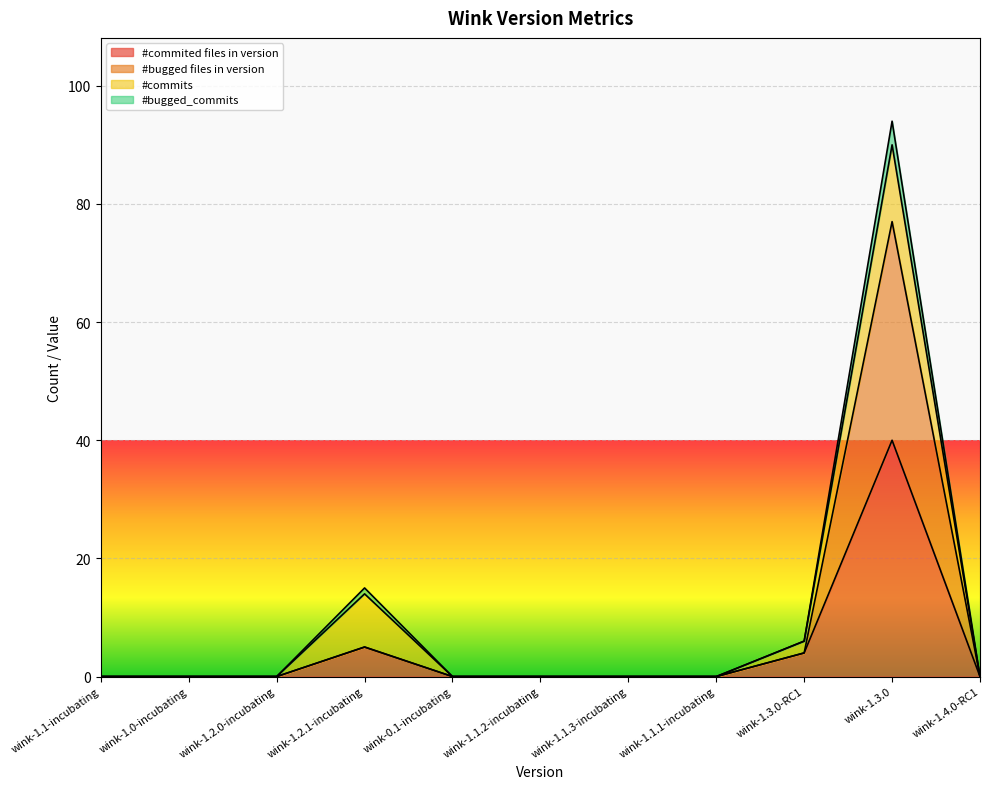

How many lines are shown in the chart?

4